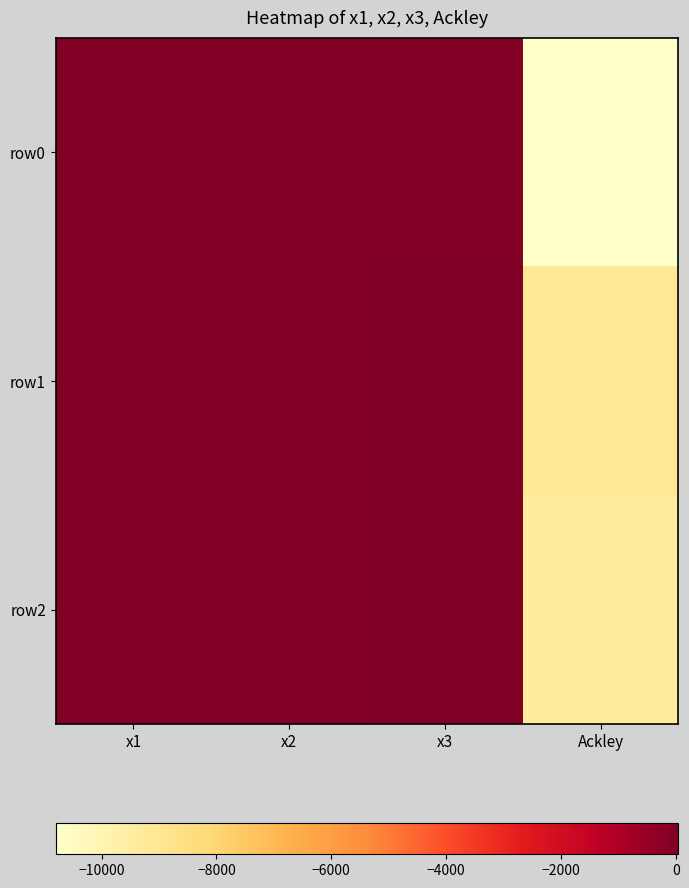

Which series has the widest spread of values?

row0